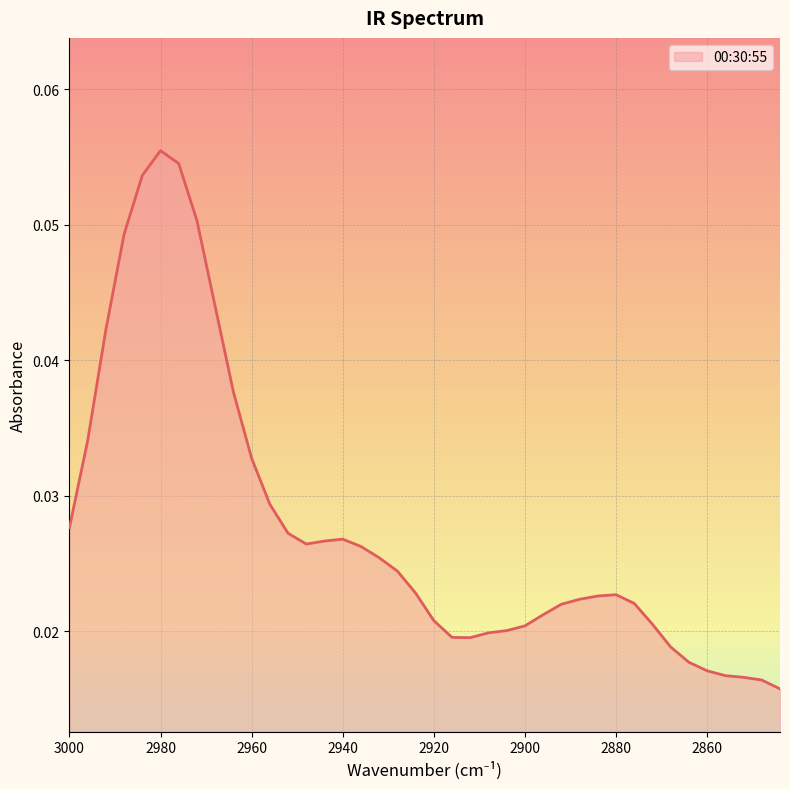

At which category does the chart reach its minimum across all series?

2844